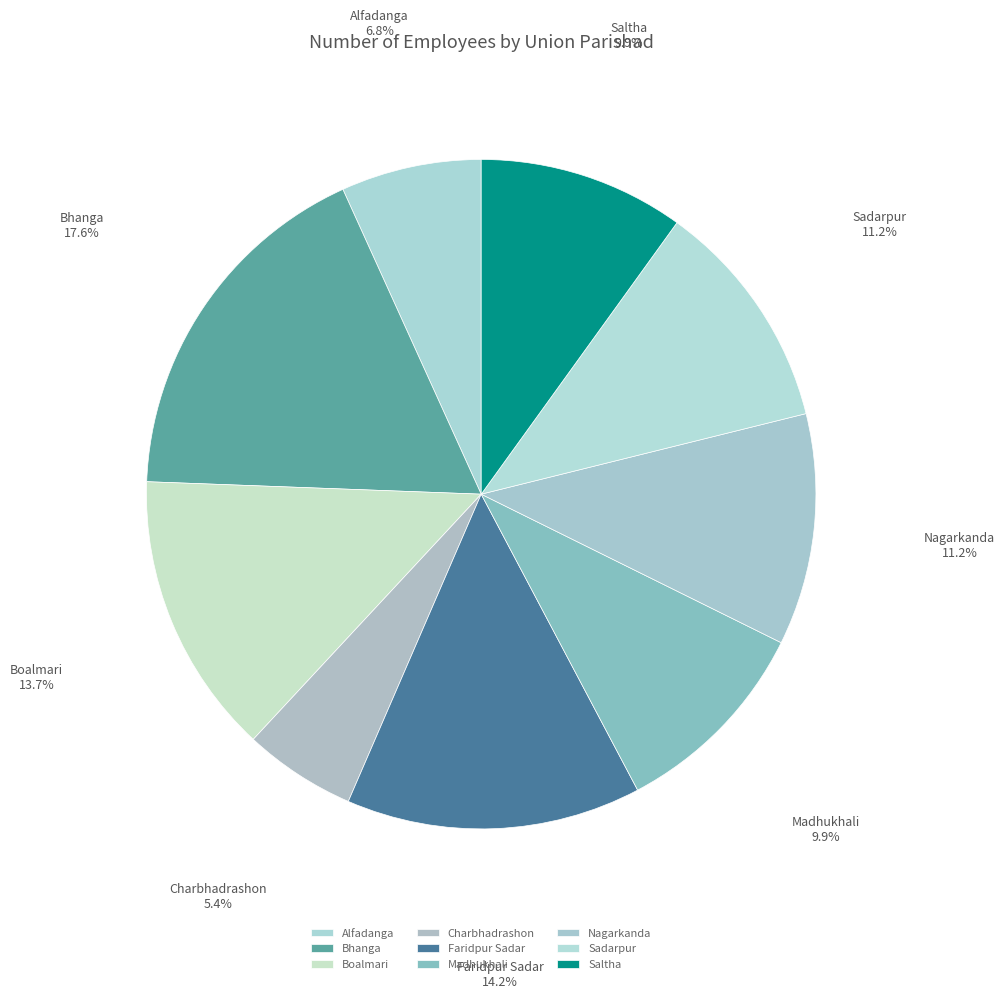

Is there any slice that represents more than half of the pie?

No